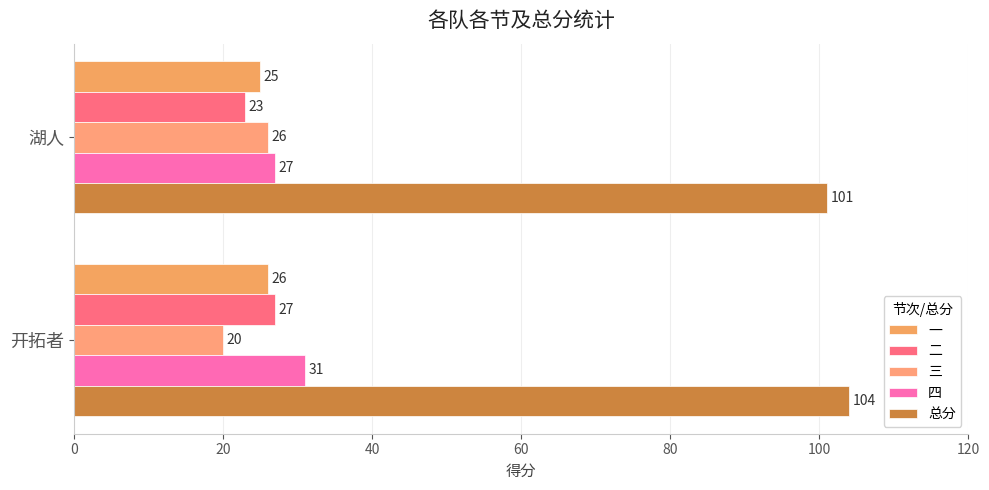

What is the difference between the maximum and minimum values in the 三 series?

6